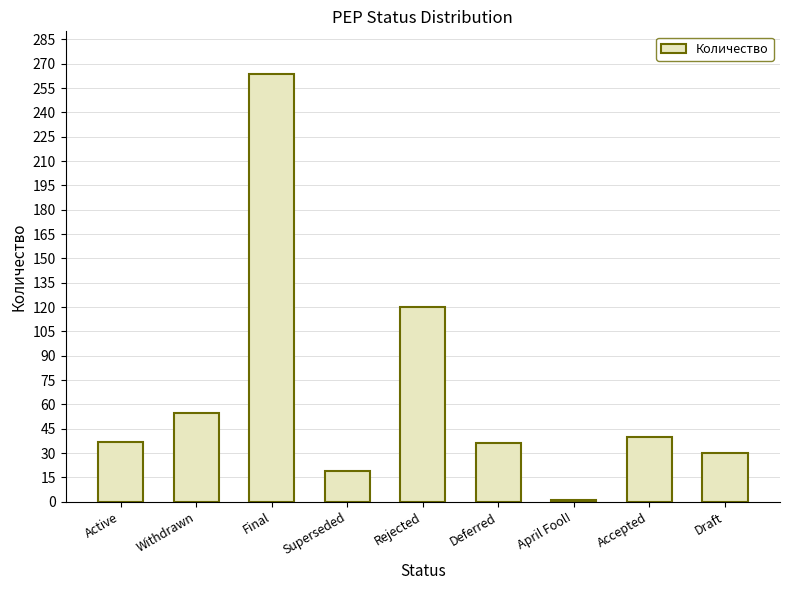

Which label corresponds to the largest value in the chart?

Final